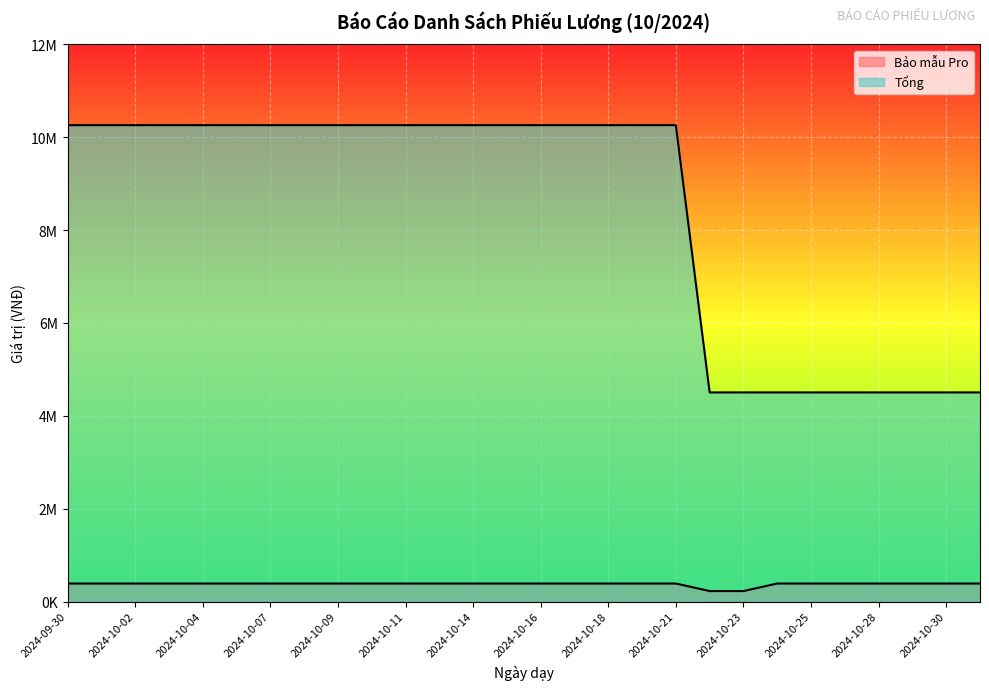

True or false: Tổng and Bảo mẫu Pro intersect in this chart.

False